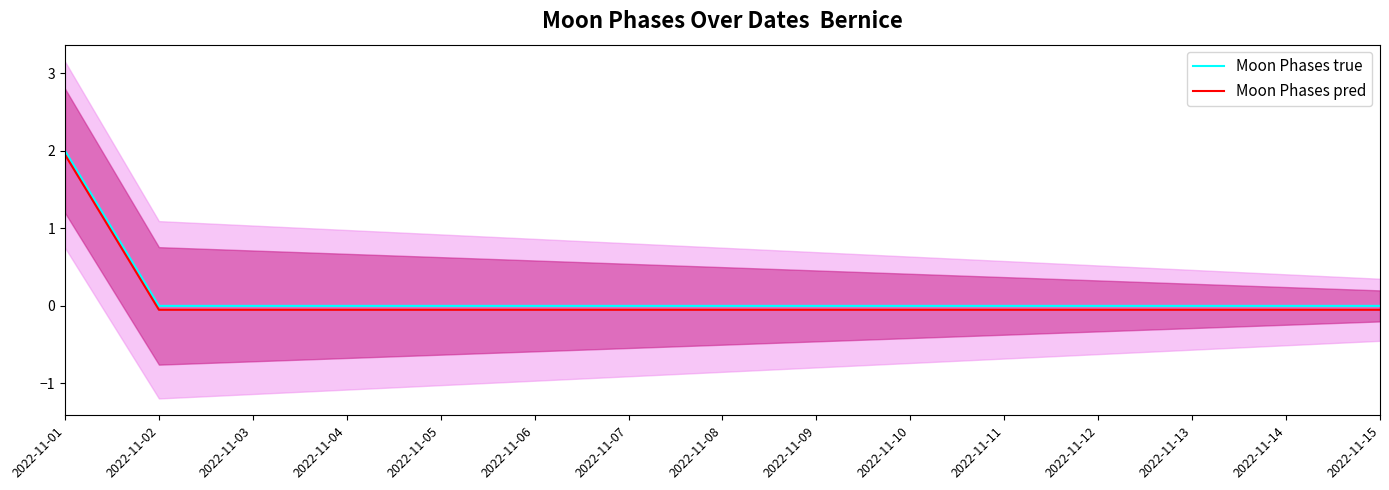

True or false: Moon Phases pred and Moon Phases true intersect in this chart.

False